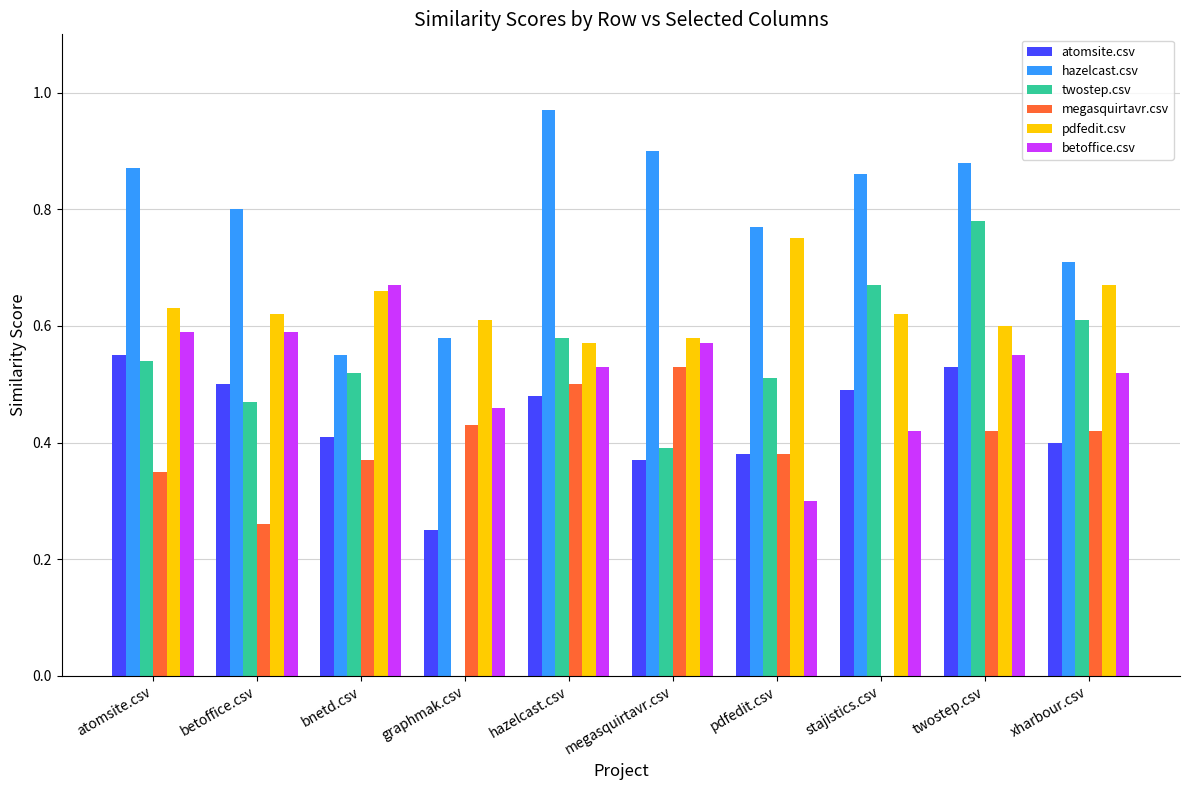

What is the sum of all pdfedit.csv values?

6.3